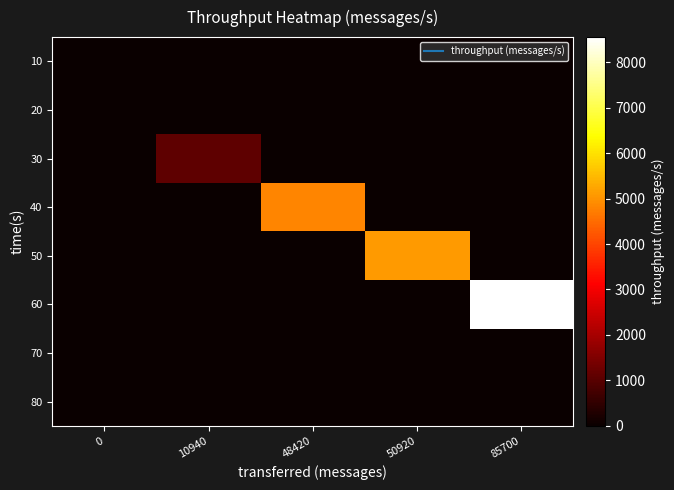

Reading left to right, what are all the values shown in this chart?

10: 0=0	10940=0	48420=0	50920=0	85700=0
20: 0=0	10940=0	48420=0	50920=0	85700=0
30: 0=0	10940=1087	48420=0	50920=0	85700=0
40: 0=0	10940=0	48420=4834	50920=0	85700=0
50: 0=0	10940=0	48420=0	50920=5083	85700=0
60: 0=0	10940=0	48420=0	50920=0	85700=8552
70: 0=0	10940=0	48420=0	50920=0	85700=0
80: 0=0	10940=0	48420=0	50920=0	85700=0